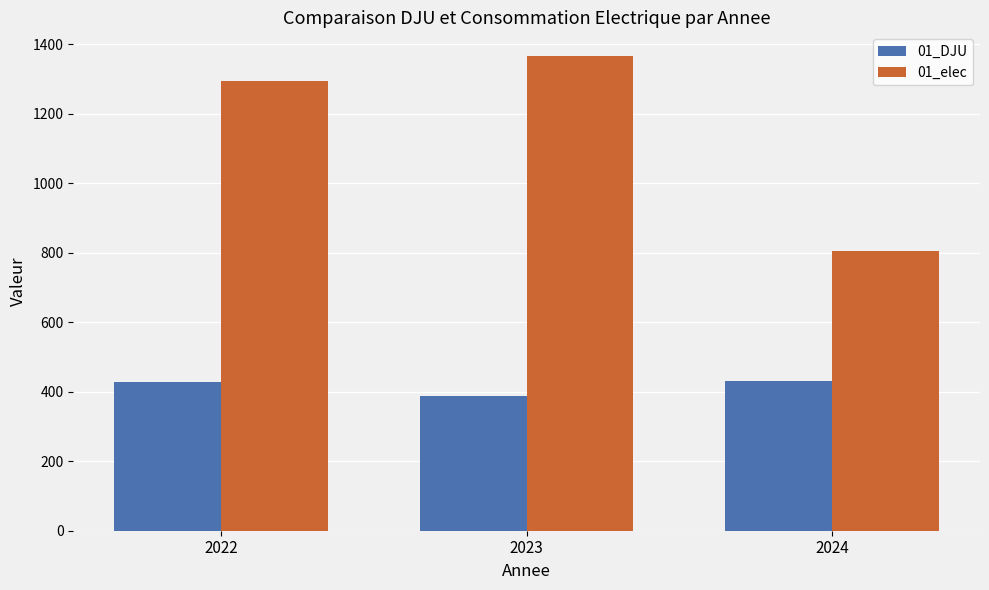

What is the average value of the 01_DJU series?

415.8